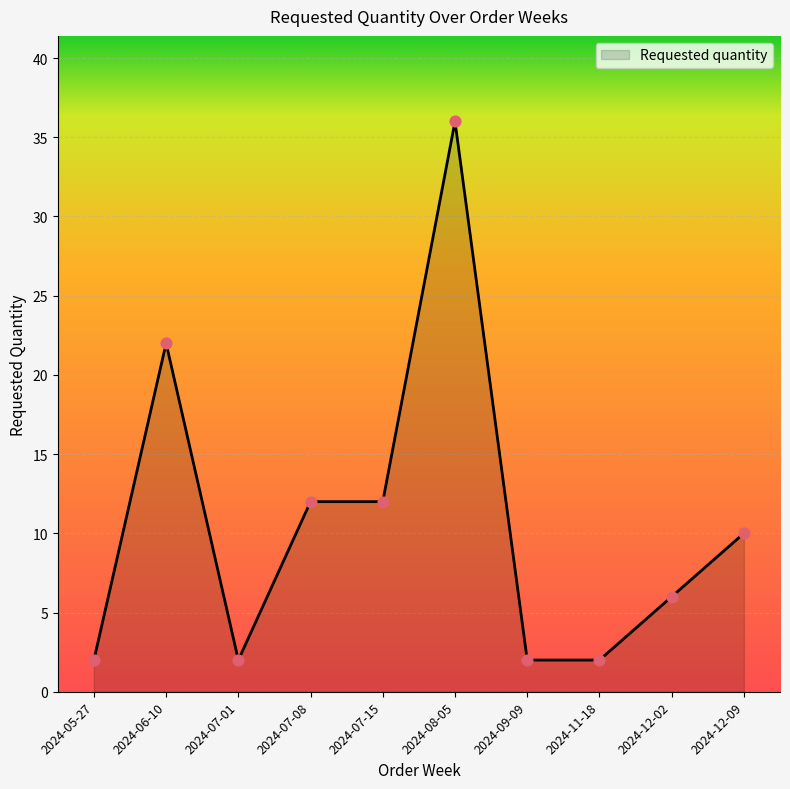

Between 2024-07-15 and 2024-12-02, which is larger?

2024-07-15